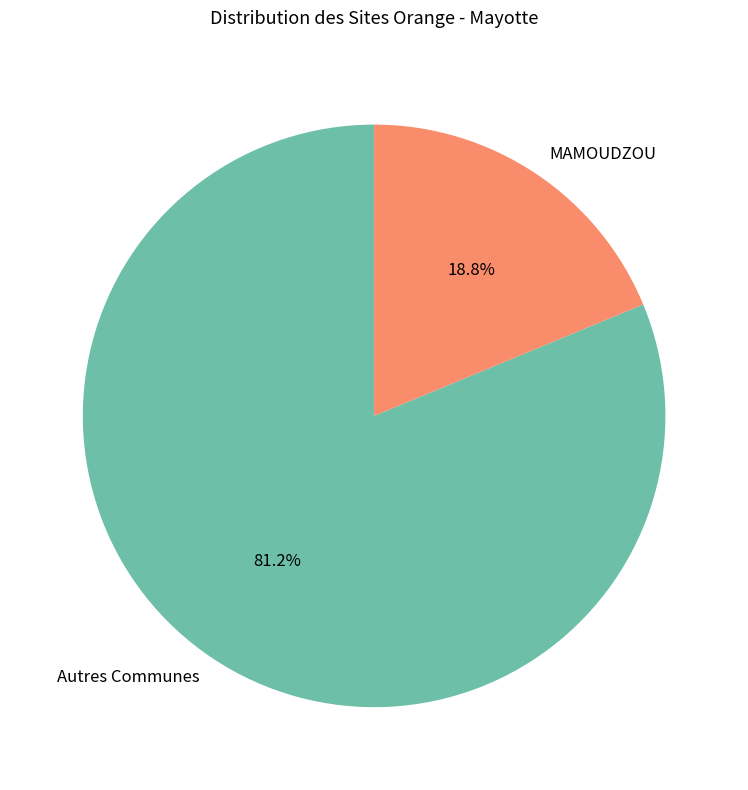

Which slice represents more than half of the pie?

Autres Communes